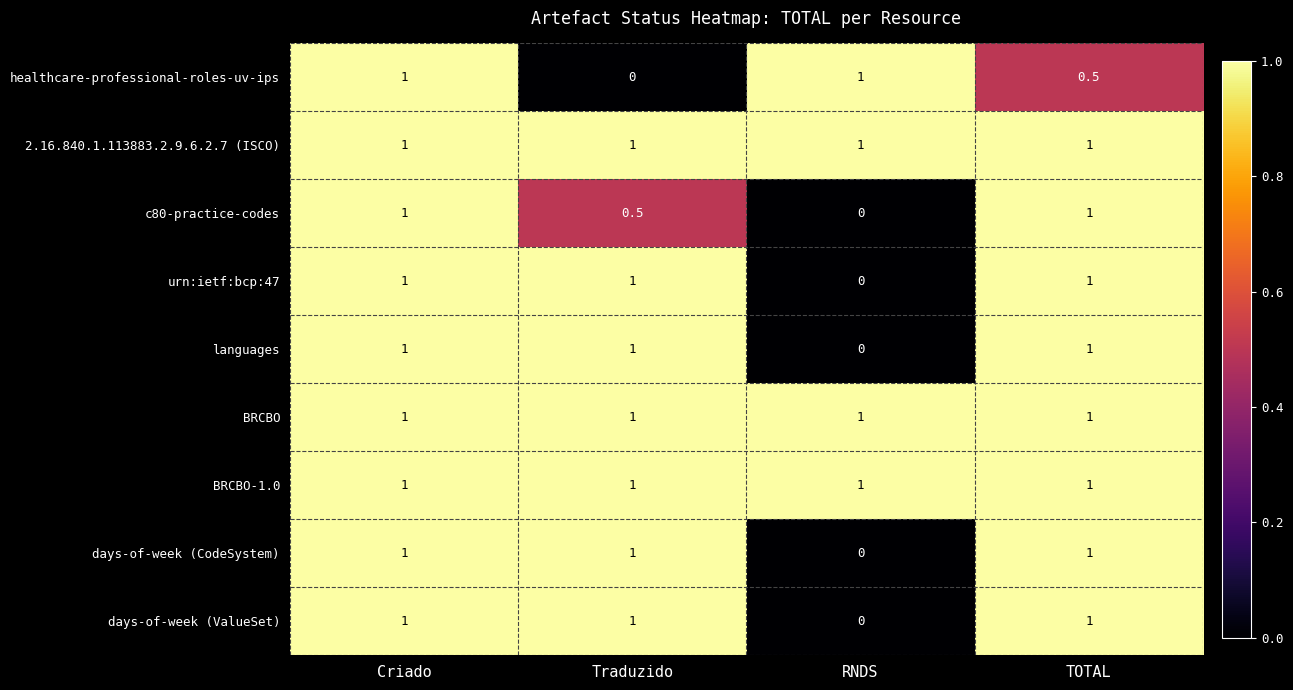

The BRCBO series shows 1.0 at TOTAL. True or false?

True